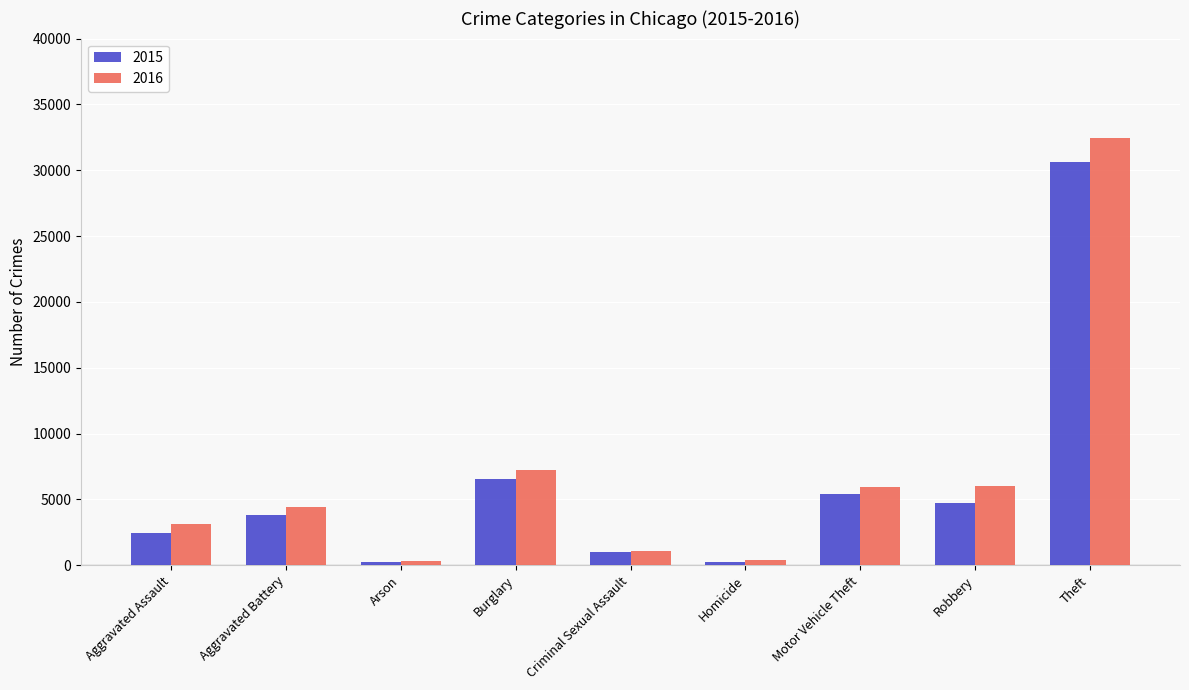

Where is 2015 nearest to the value 15413?

Burglary